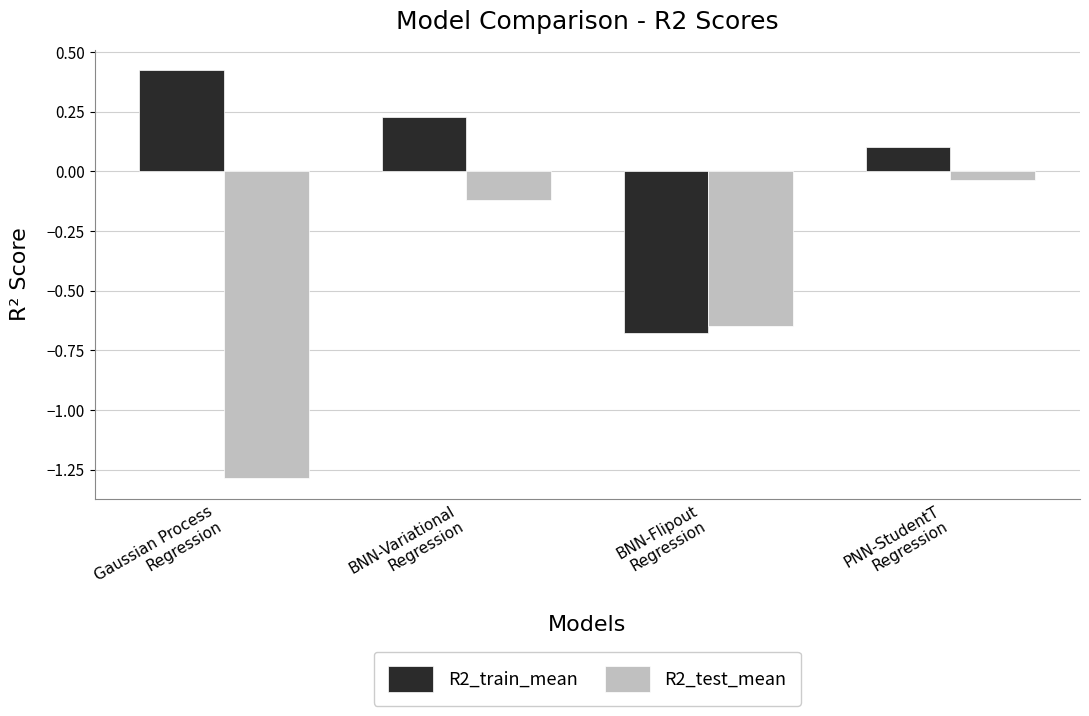

What is the lowest value of the R2_test_mean series?

-1.3